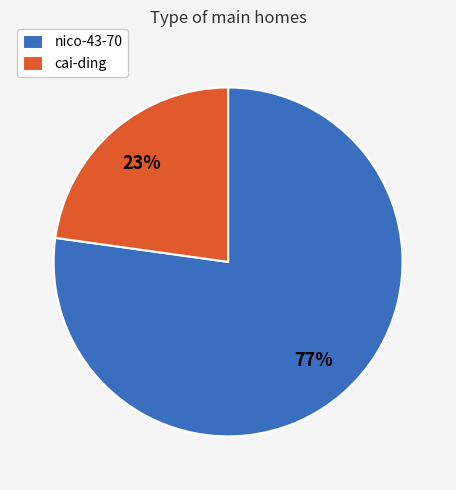

Count the number of slices in the pie.

2